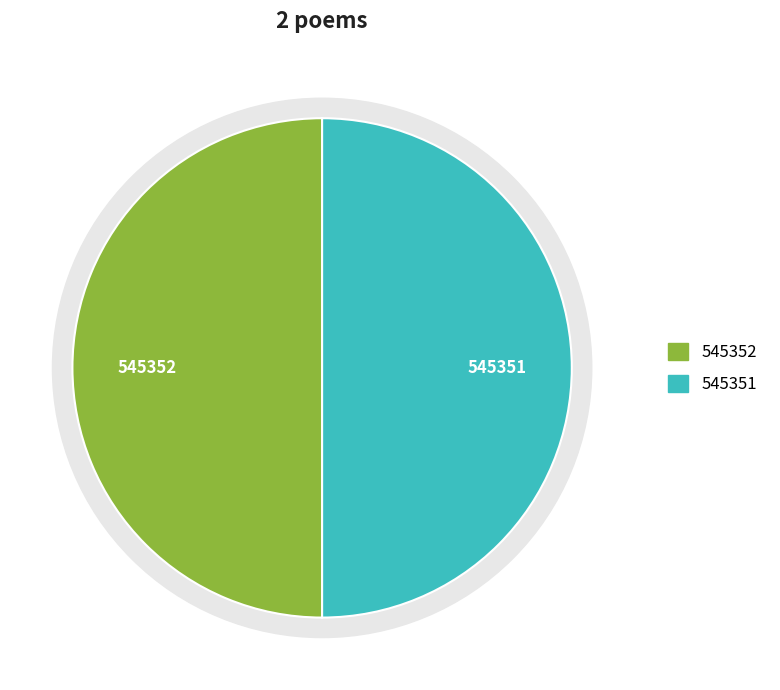

To the nearest percent, what is the average slice percentage?

50%